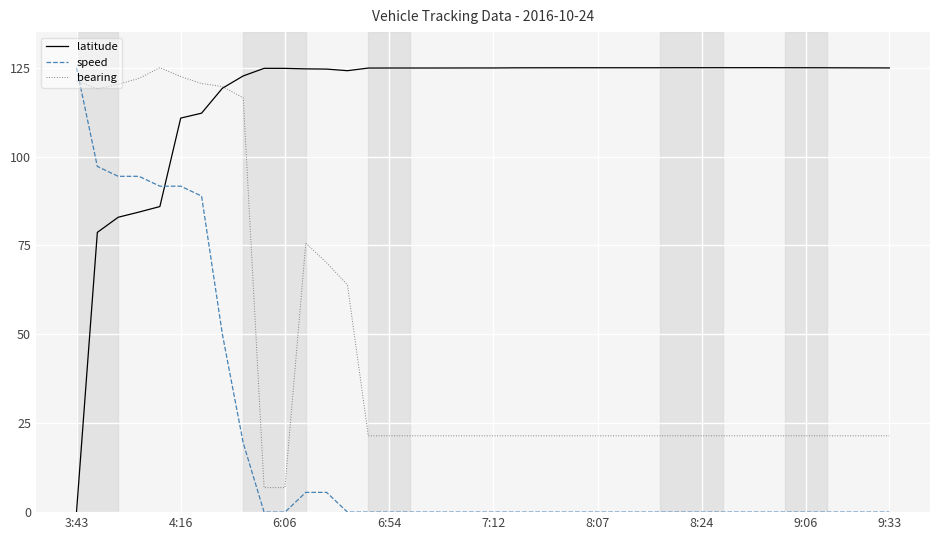

What is the maximum value for speed?

125.0